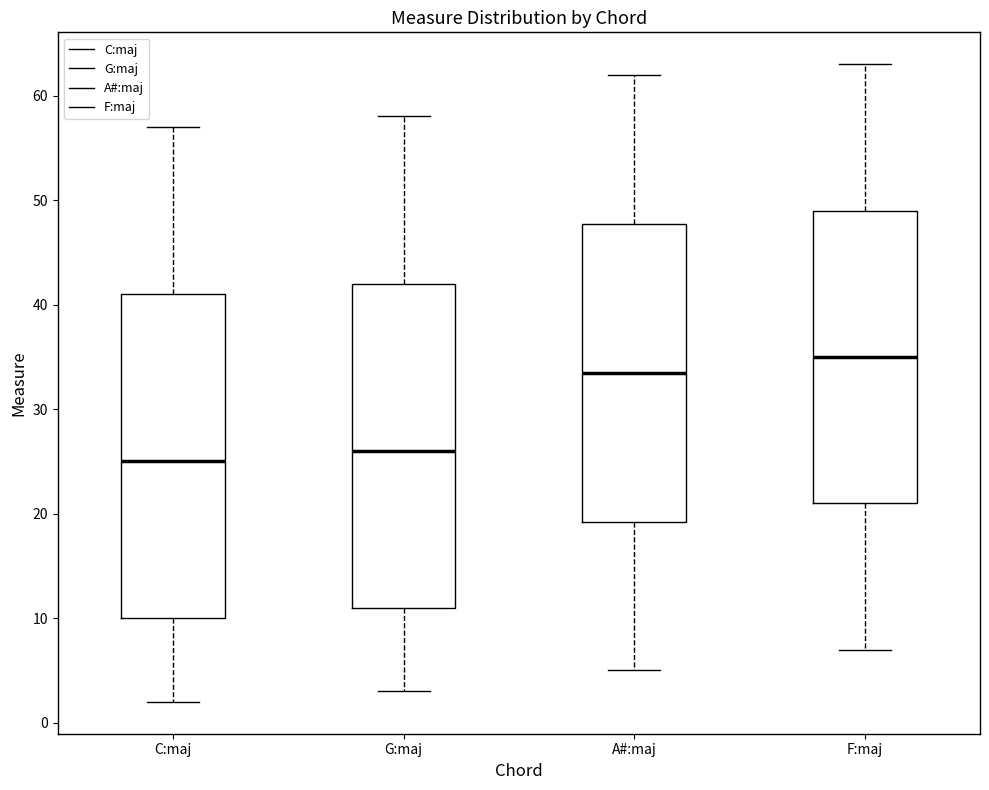

Reading left to right, transcribe this box plot: for each box, give where its median line is, the range the box spans, and where its two whiskers end, as read against the y-axis. The values are not printed on the chart, so give them approximately, as read against the axis.

C:maj: median 25, box 10 to 41, whiskers 2 to 57
G:maj: median 26, box 11 to 42, whiskers 3 to 58
A#:maj: median 34, box 19 to 48, whiskers 5 to 62
F:maj: median 35, box 21 to 49, whiskers 7 to 63